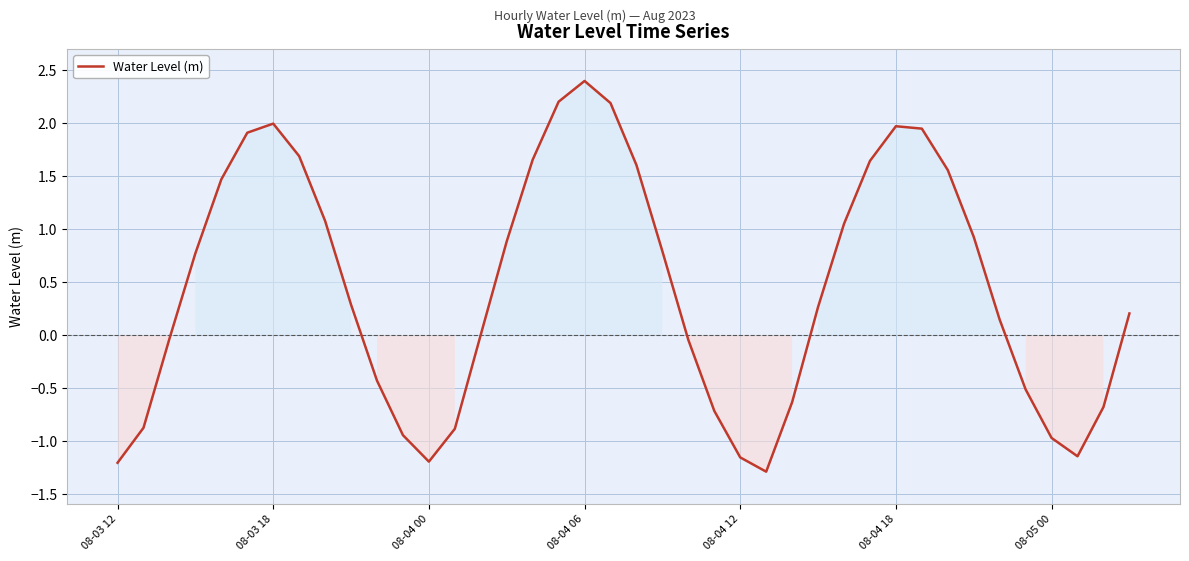

What is the minimum value shown in the chart?

-1.3